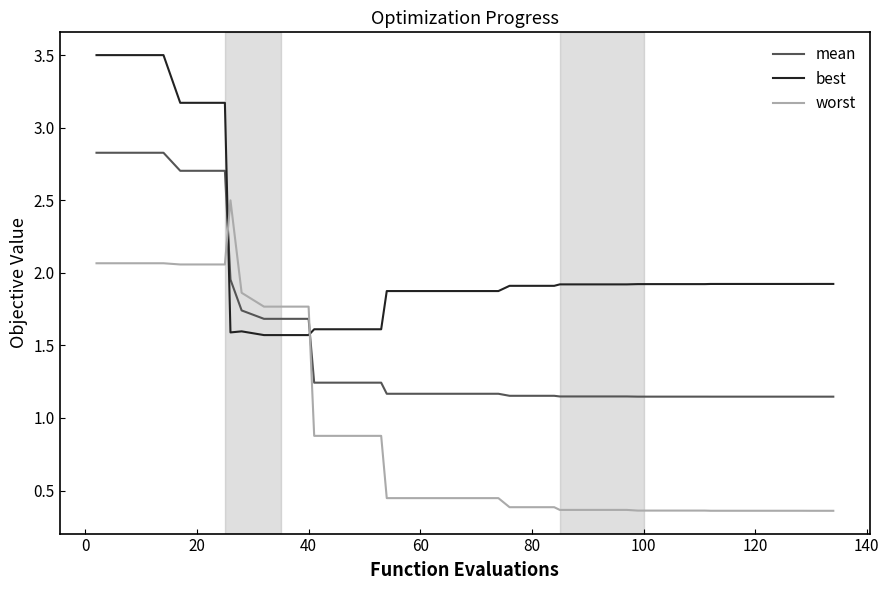

True or false: best and mean intersect in this chart.

True